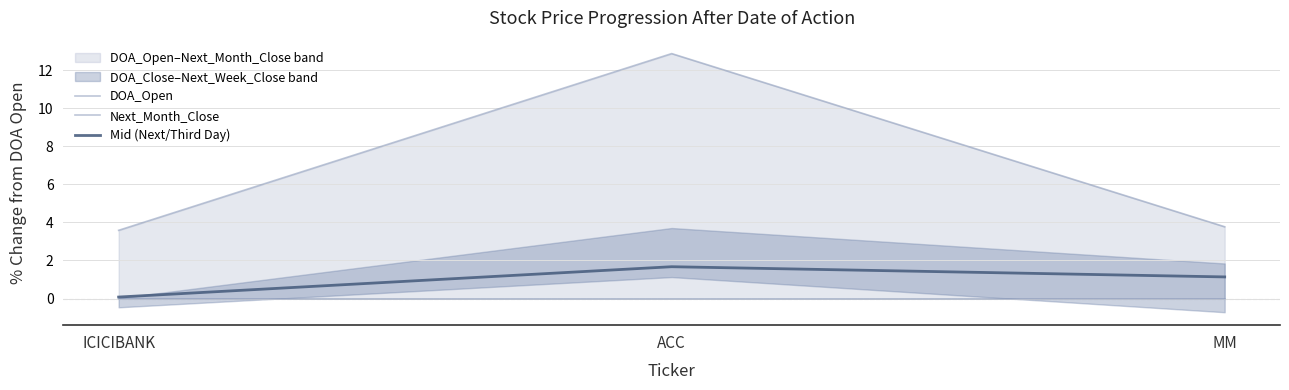

Which series has the largest range (max minus min)?

Next_Month_Close